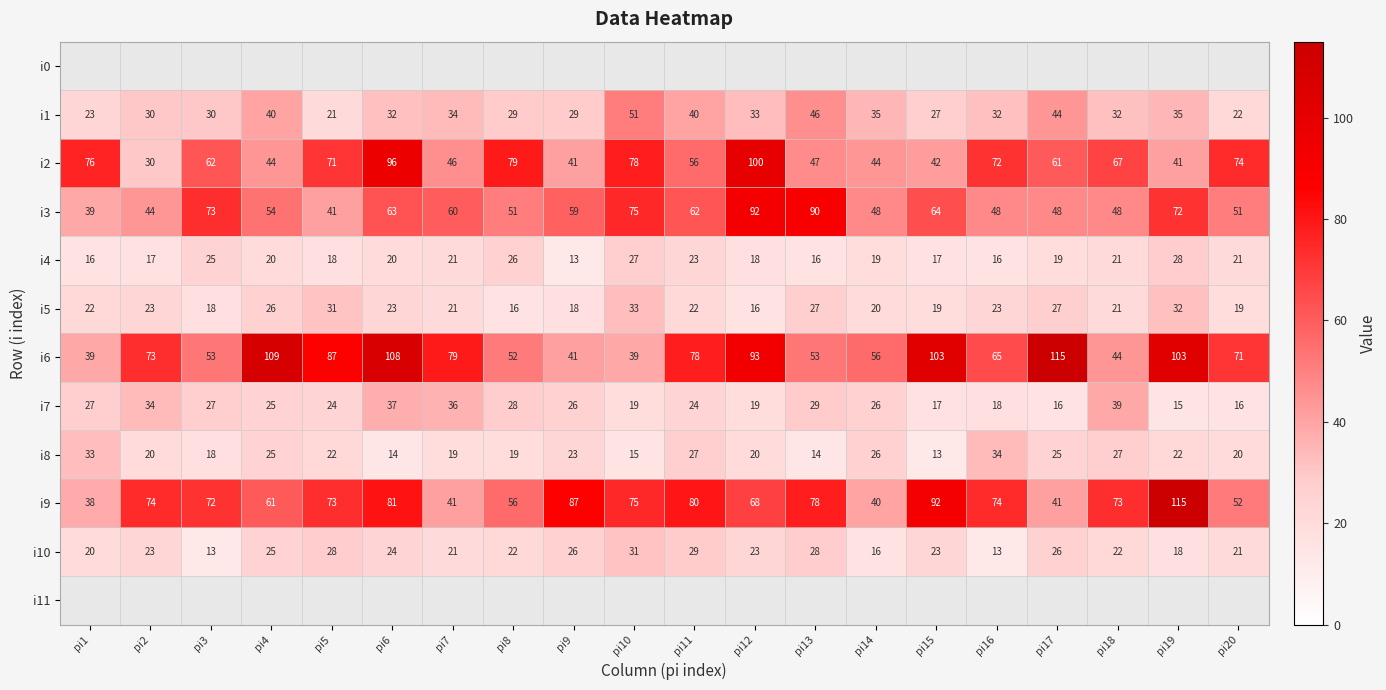

Read the i7 value at pi3, to the nearest 5.

25